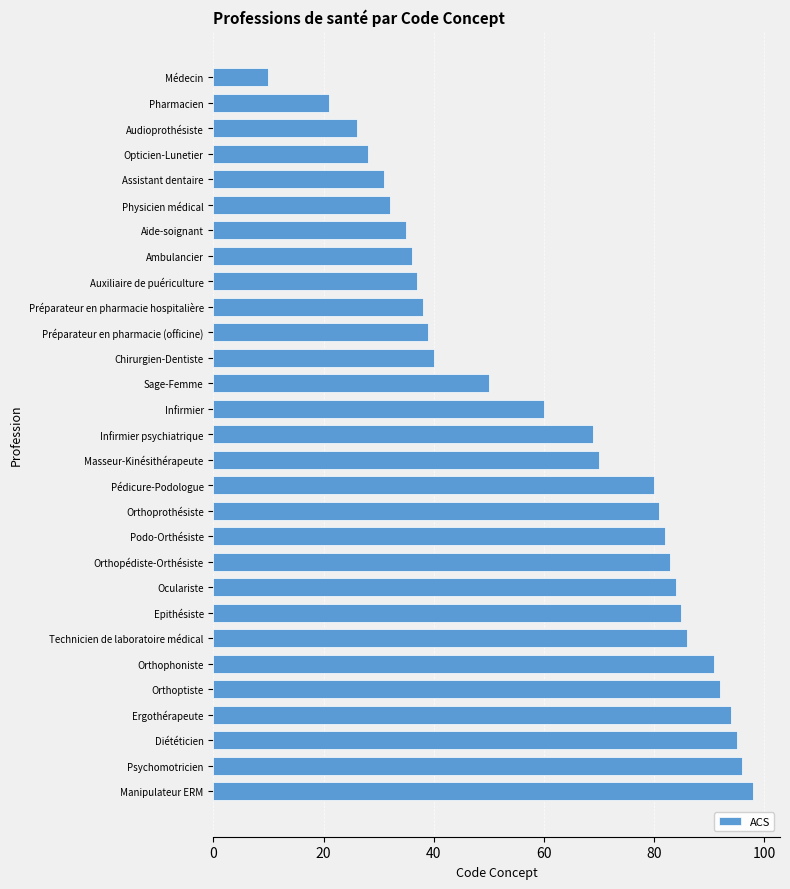

Approximately how many times larger is the value at Médecin compared to Aide-soignant?

0.3